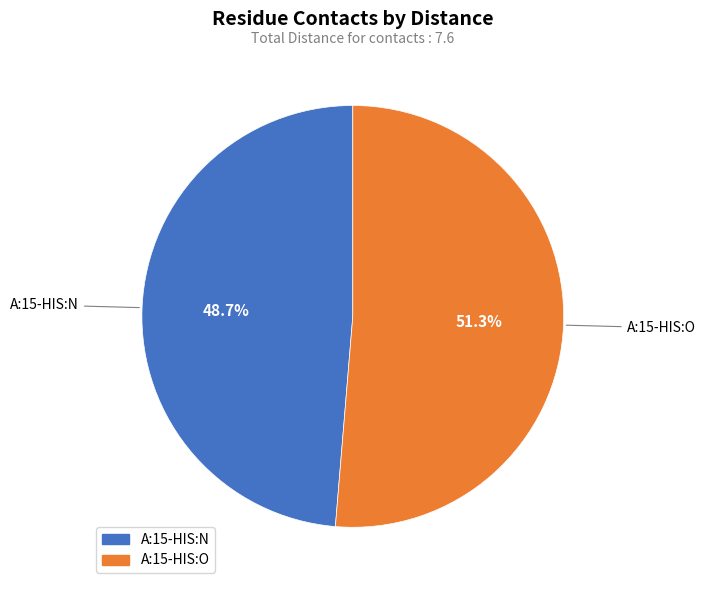

Is there any slice that represents more than half of the pie?

Yes